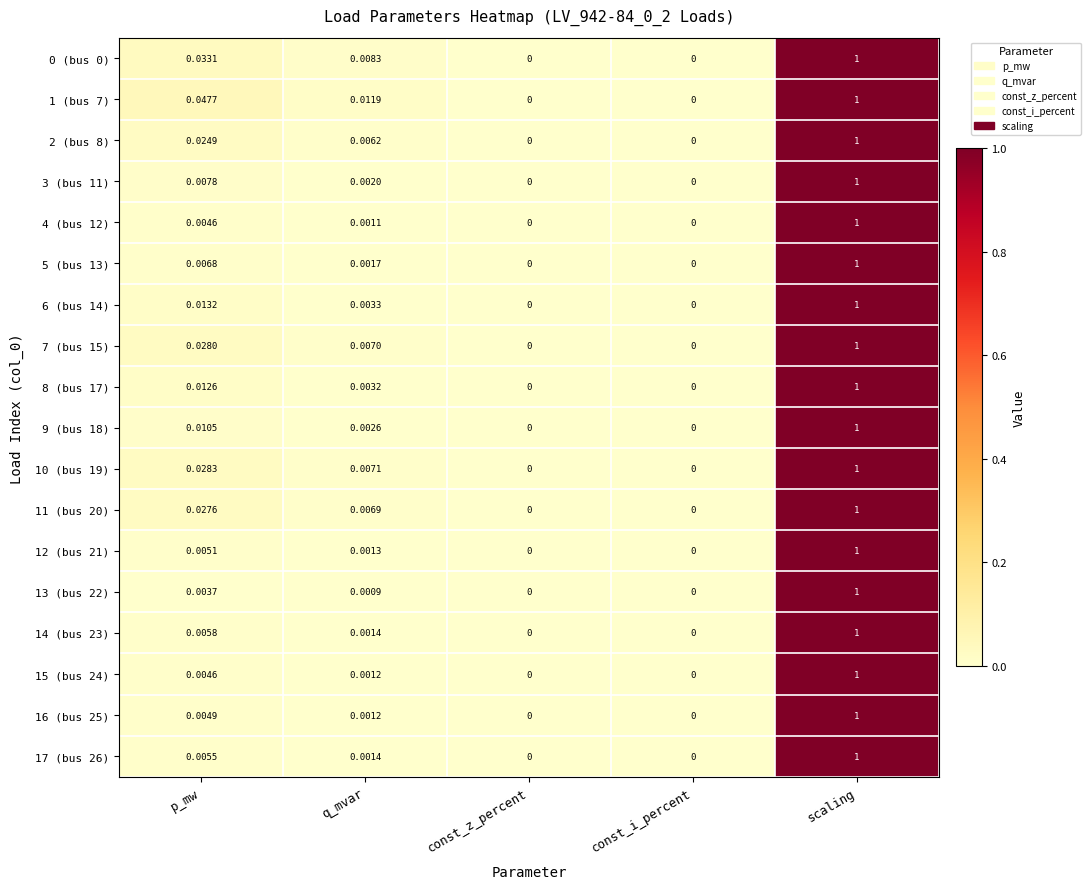

At which category does the chart reach its peak across all series?

scaling